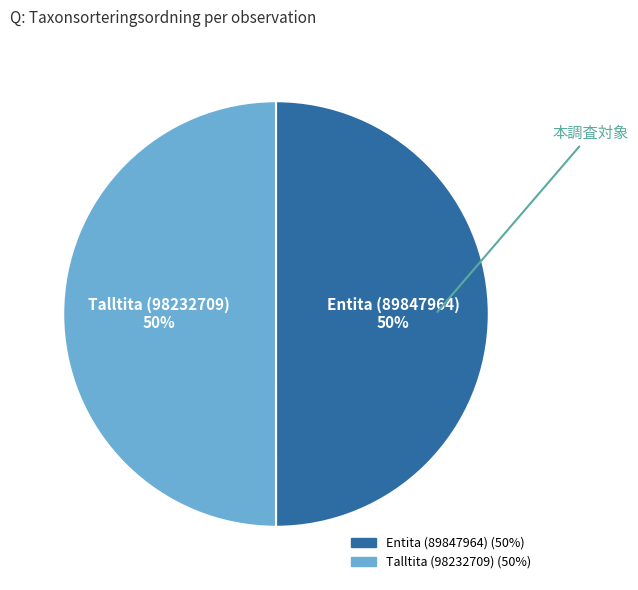

Is it true that Talltita (98232709) is 50% of the pie?

True